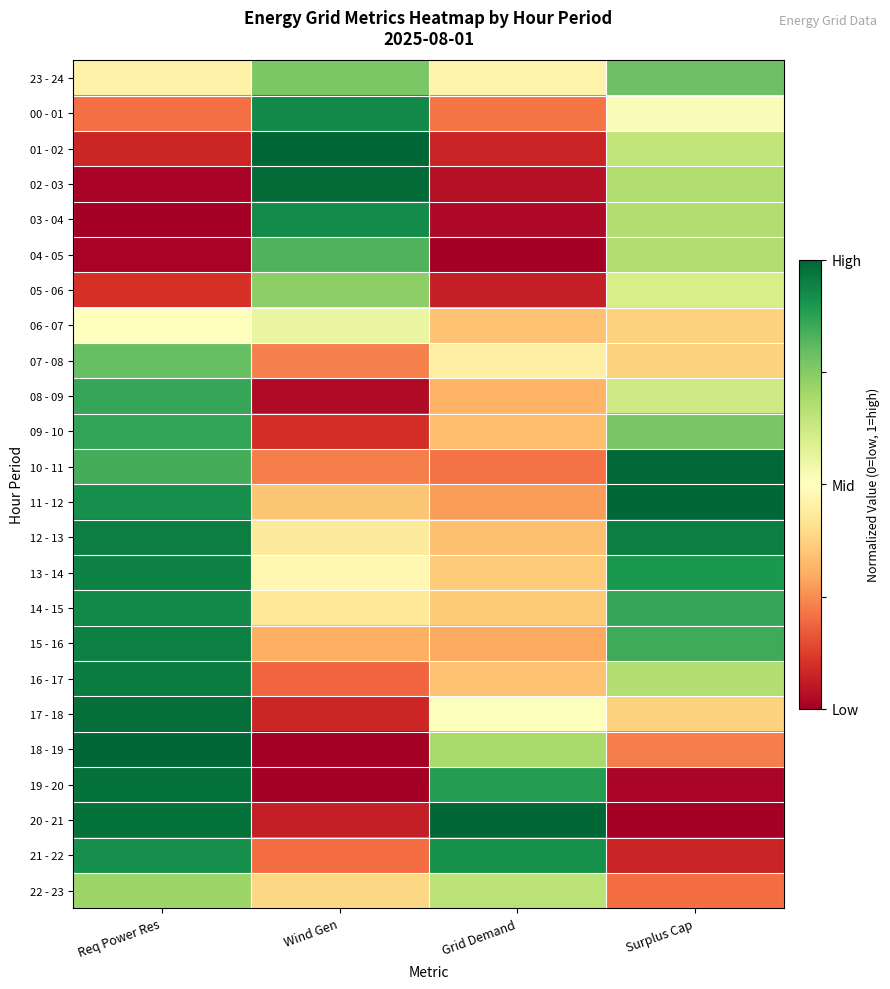

Reading left to right, list all the values displayed in this chart.

23 - 24: Req Power Res=0.5	Wind Gen=0.8	Grid Demand=0.5	Surplus Cap=0.8
00 - 01: Req Power Res=0.2	Wind Gen=0.9	Grid Demand=0.2	Surplus Cap=0.5
01 - 02: Req Power Res=0.1	Wind Gen=1.0	Grid Demand=0.1	Surplus Cap=0.6
02 - 03: Req Power Res=0.0	Wind Gen=1.0	Grid Demand=0.0	Surplus Cap=0.7
03 - 04: Req Power Res=0.0	Wind Gen=0.9	Grid Demand=0.0	Surplus Cap=0.7
04 - 05: Req Power Res=0.0	Wind Gen=0.8	Grid Demand=0.0	Surplus Cap=0.7
05 - 06: Req Power Res=0.1	Wind Gen=0.7	Grid Demand=0.1	Surplus Cap=0.6
06 - 07: Req Power Res=0.5	Wind Gen=0.6	Grid Demand=0.3	Surplus Cap=0.4
07 - 08: Req Power Res=0.8	Wind Gen=0.2	Grid Demand=0.4	Surplus Cap=0.4
08 - 09: Req Power Res=0.9	Wind Gen=0.0	Grid Demand=0.3	Surplus Cap=0.6
09 - 10: Req Power Res=0.9	Wind Gen=0.1	Grid Demand=0.3	Surplus Cap=0.8
10 - 11: Req Power Res=0.8	Wind Gen=0.2	Grid Demand=0.2	Surplus Cap=1.0
11 - 12: Req Power Res=0.9	Wind Gen=0.4	Grid Demand=0.3	Surplus Cap=1.0
12 - 13: Req Power Res=1.0	Wind Gen=0.4	Grid Demand=0.3	Surplus Cap=1.0
13 - 14: Req Power Res=0.9	Wind Gen=0.5	Grid Demand=0.4	Surplus Cap=0.9
14 - 15: Req Power Res=0.9	Wind Gen=0.4	Grid Demand=0.4	Surplus Cap=0.9
15 - 16: Req Power Res=0.9	Wind Gen=0.3	Grid Demand=0.3	Surplus Cap=0.8
16 - 17: Req Power Res=1.0	Wind Gen=0.2	Grid Demand=0.3	Surplus Cap=0.7
17 - 18: Req Power Res=1.0	Wind Gen=0.1	Grid Demand=0.5	Surplus Cap=0.4
18 - 19: Req Power Res=1.0	Wind Gen=0.0	Grid Demand=0.7	Surplus Cap=0.2
19 - 20: Req Power Res=1.0	Wind Gen=0.0	Grid Demand=0.9	Surplus Cap=0.0
20 - 21: Req Power Res=1.0	Wind Gen=0.1	Grid Demand=1.0	Surplus Cap=0.0
21 - 22: Req Power Res=0.9	Wind Gen=0.2	Grid Demand=0.9	Surplus Cap=0.1
22 - 23: Req Power Res=0.7	Wind Gen=0.4	Grid Demand=0.7	Surplus Cap=0.2